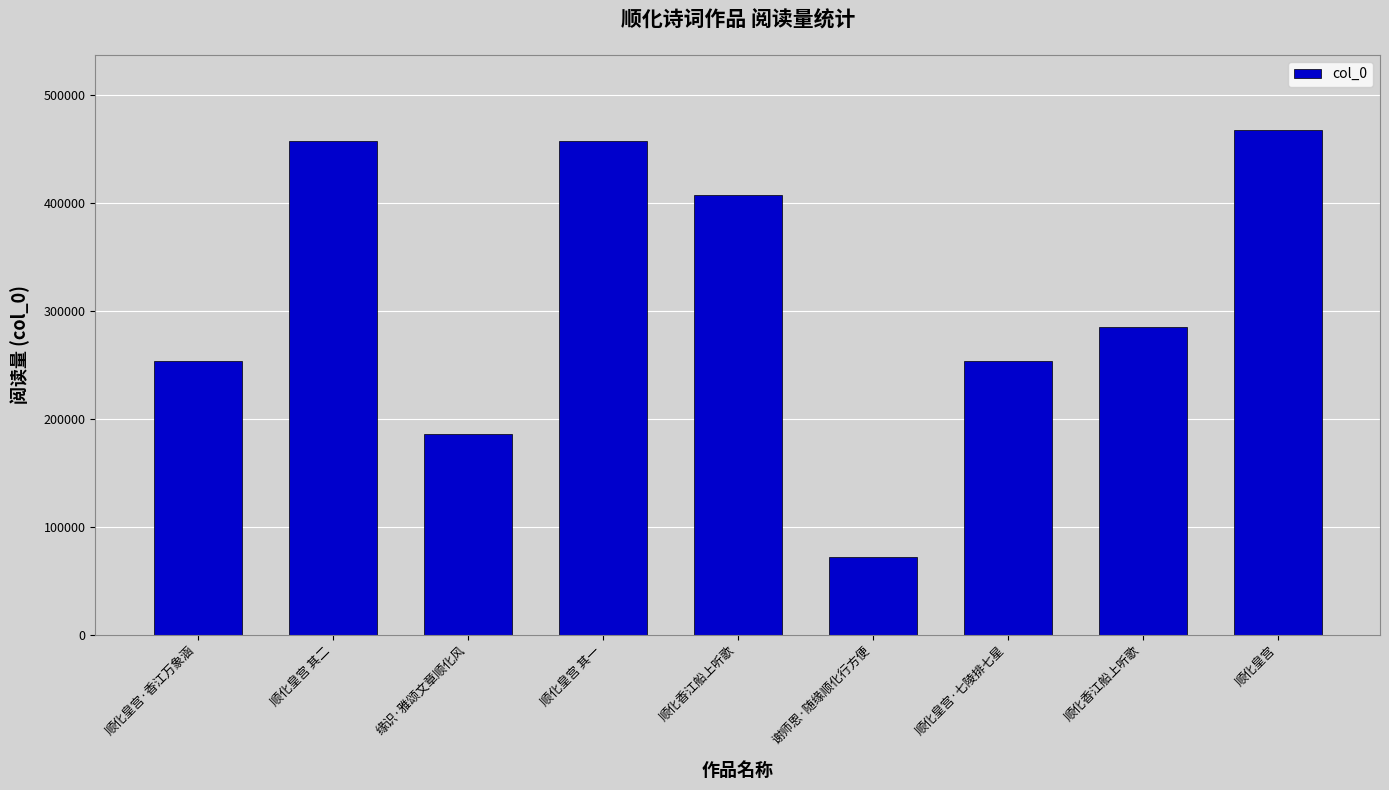

What is the value of the 1st bar from the left?

253764